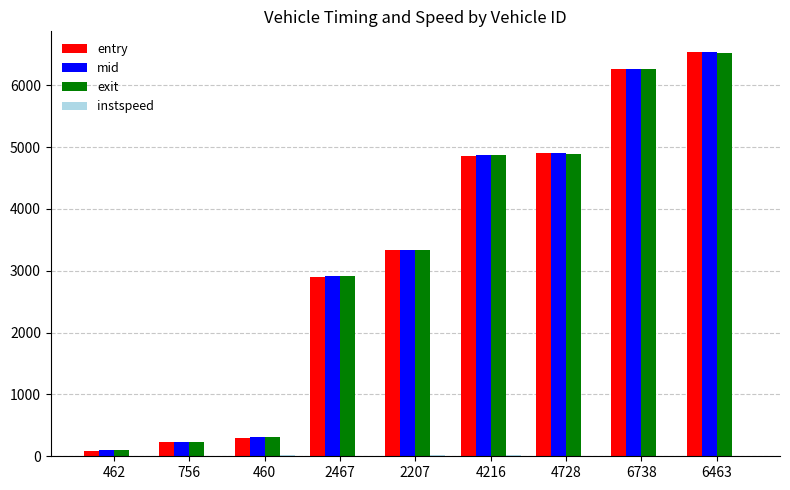

How many values in the entry series exceed 3333?

5